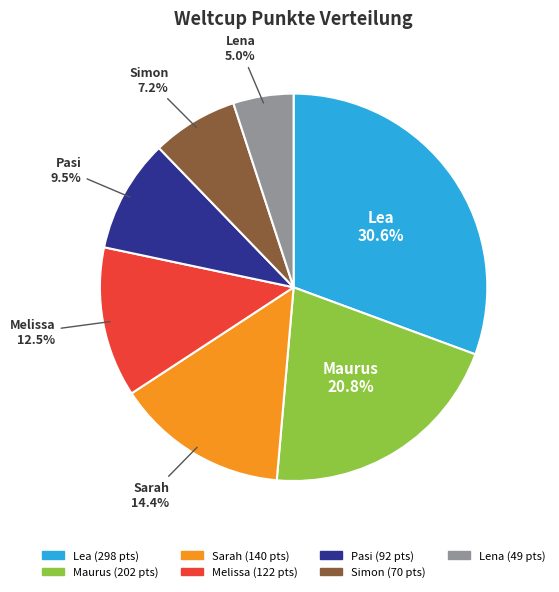

What percentage do Pasi and Melissa together represent?

22.0%